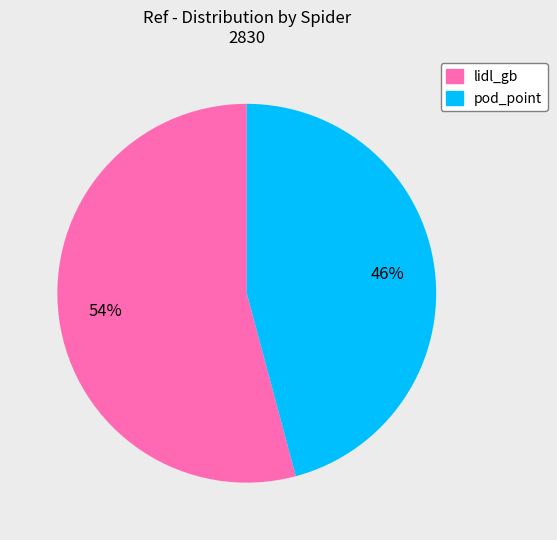

What percentage is the lidl_gb slice, to the nearest percent?

54%